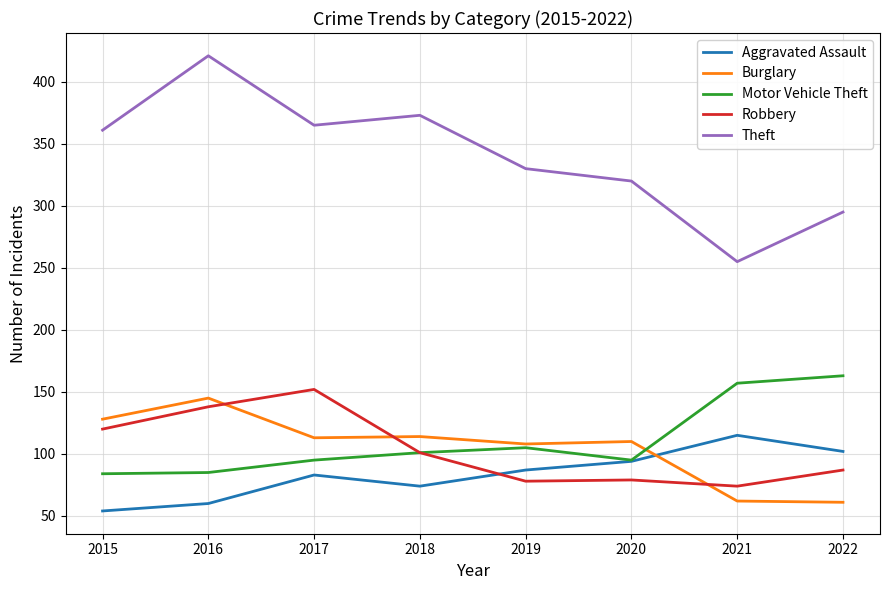

Is it true that Theft equals 365 at 2017?

True